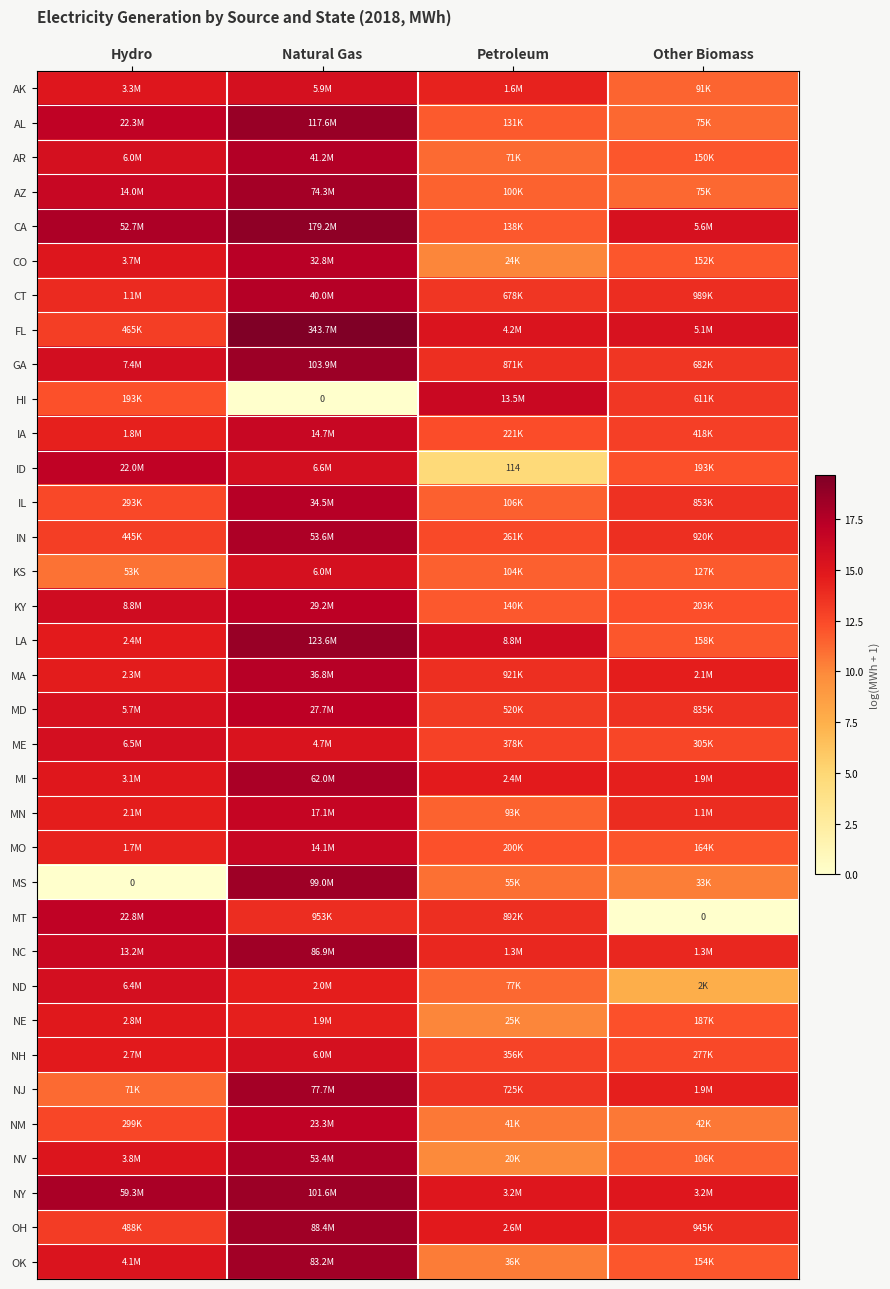

What is the sum of all AL values?

58.5